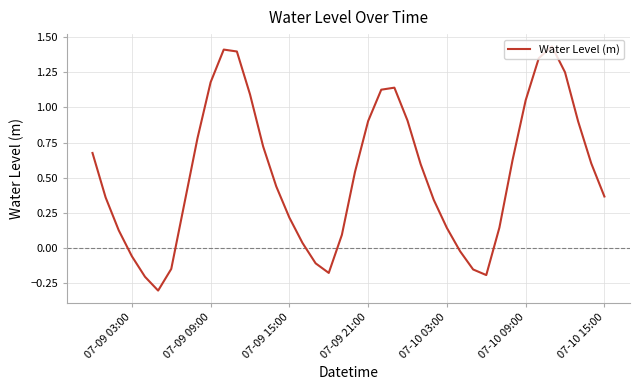

What is the difference between the maximum and minimum values?

1.7